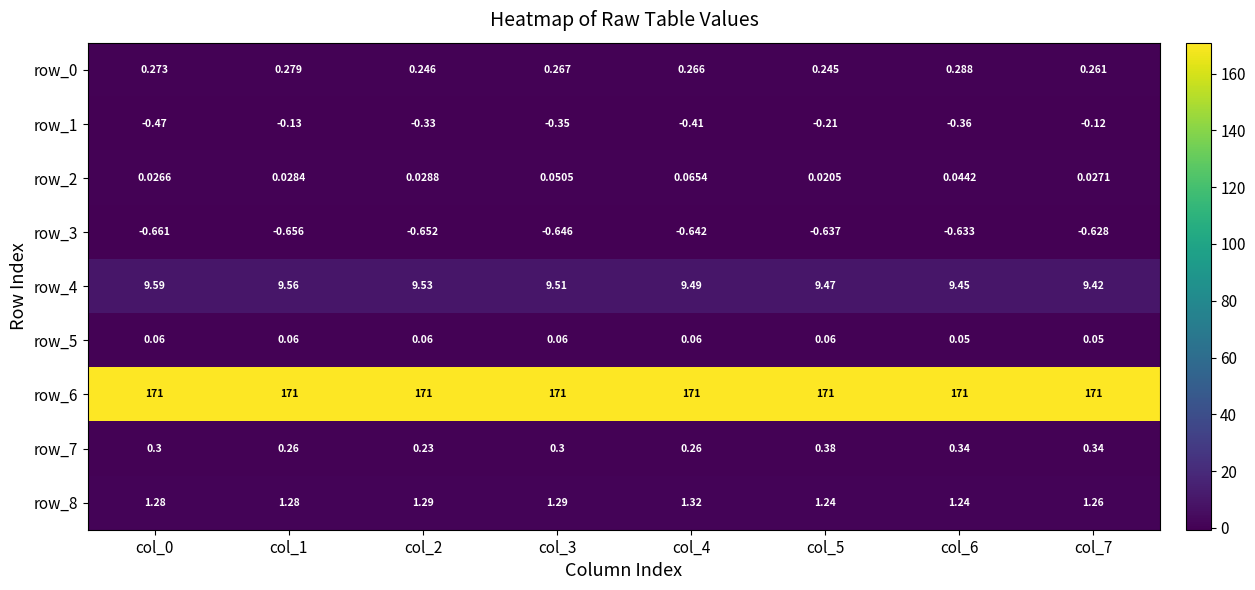

Is the value of row_0 at col_1 greater than the value of row_8 at col_4?

No